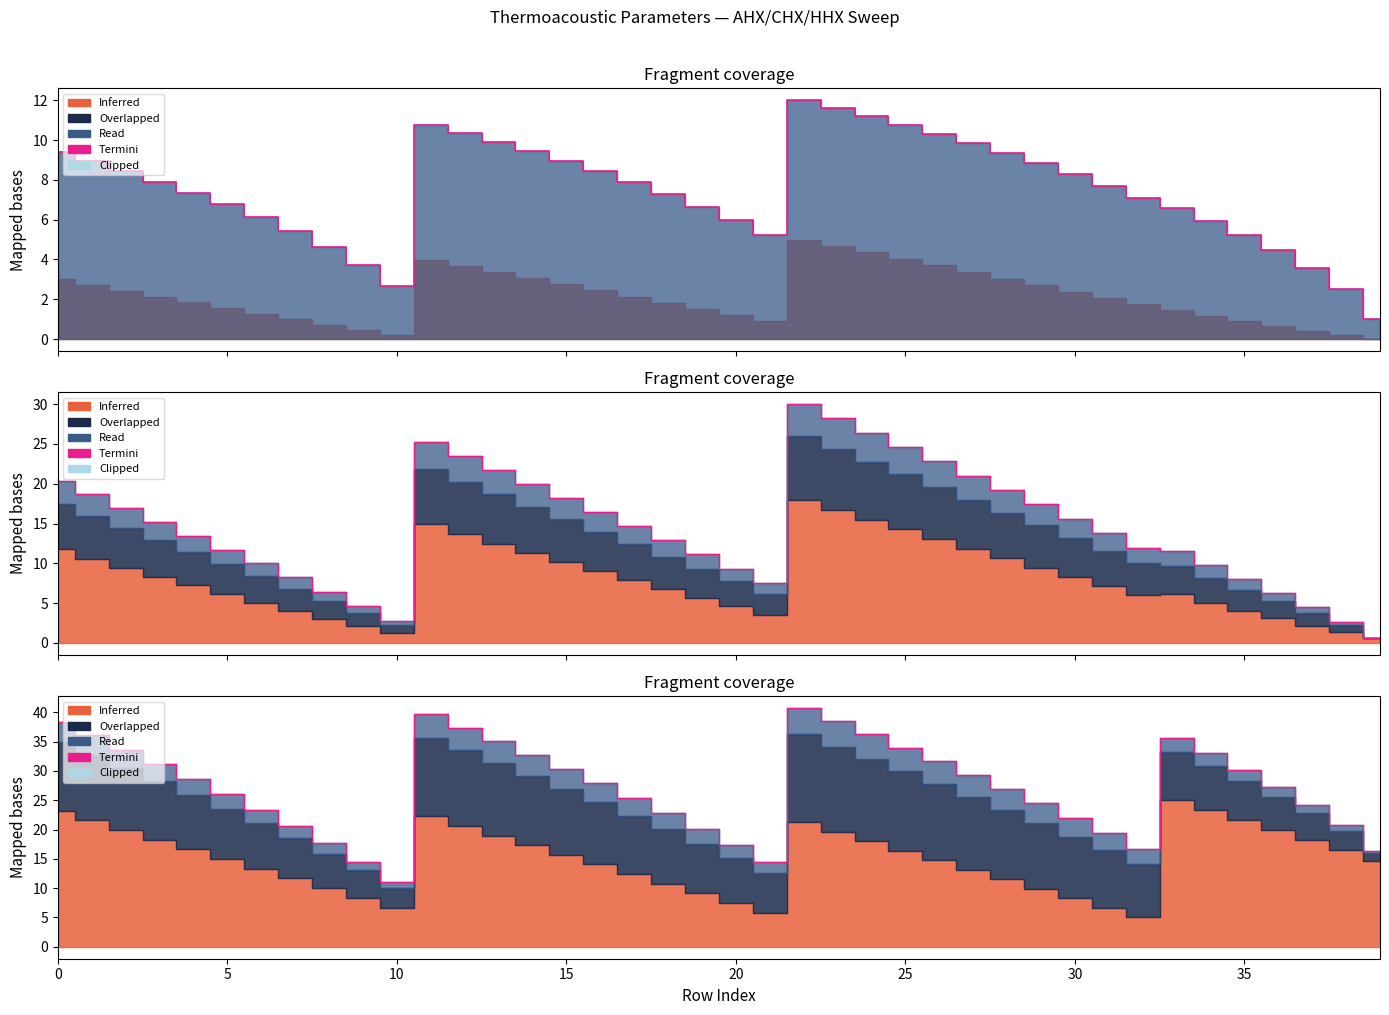

At which category does Termini (|p|) reach its first local peak?

11